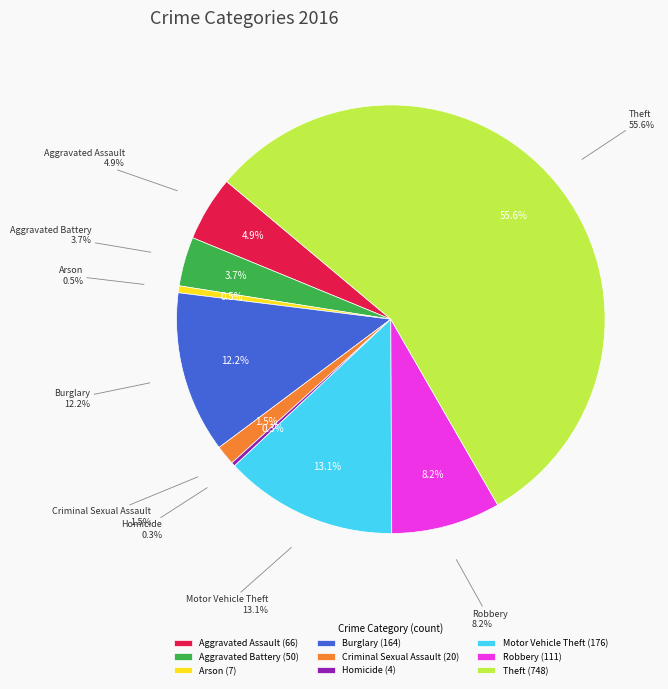

Combined, what portion of the pie is Motor Vehicle Theft and Aggravated Assault?

18.0%